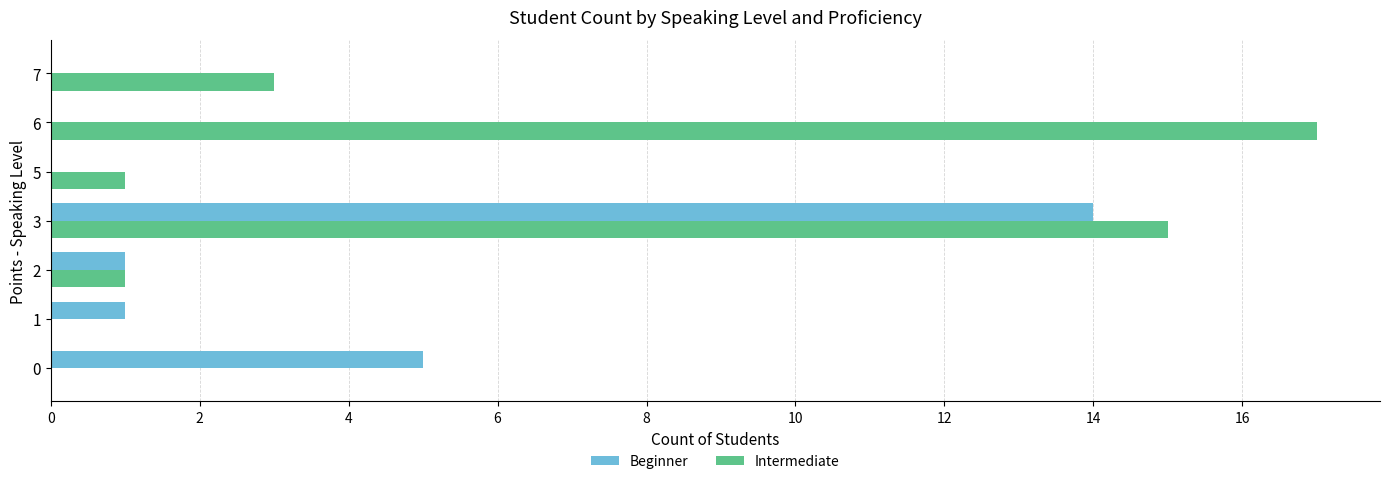

How many categories are shown in the chart?

7